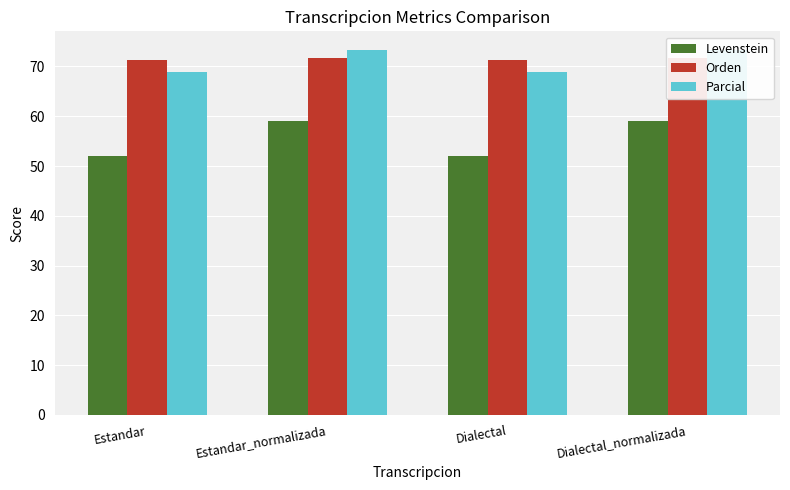

What is the difference between the highest and lowest values at Estandar?

19.3